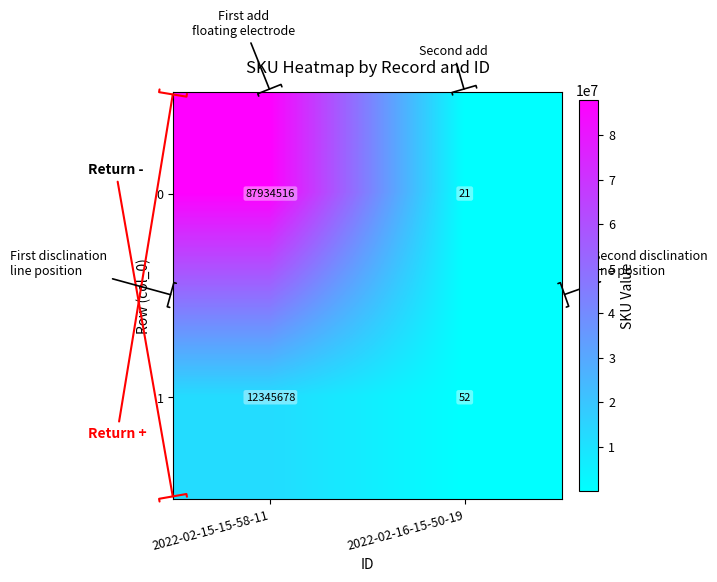

What is the total value across all series at 2022-02-16-15-50-19?

73